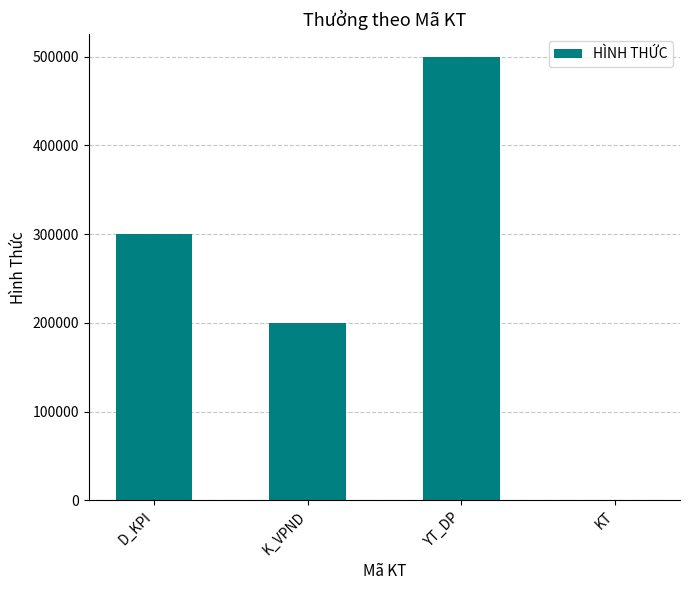

What is the maximum value shown in the chart?

500000